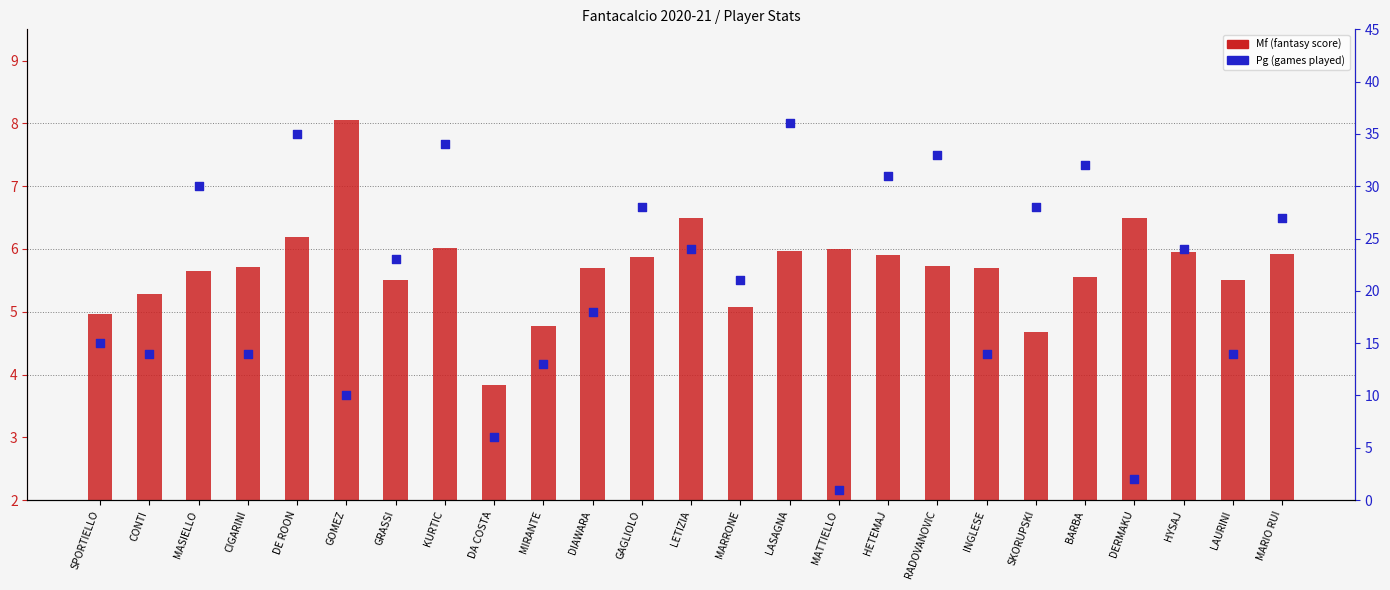

Which series has the largest total across all categories?

Pg (games played)